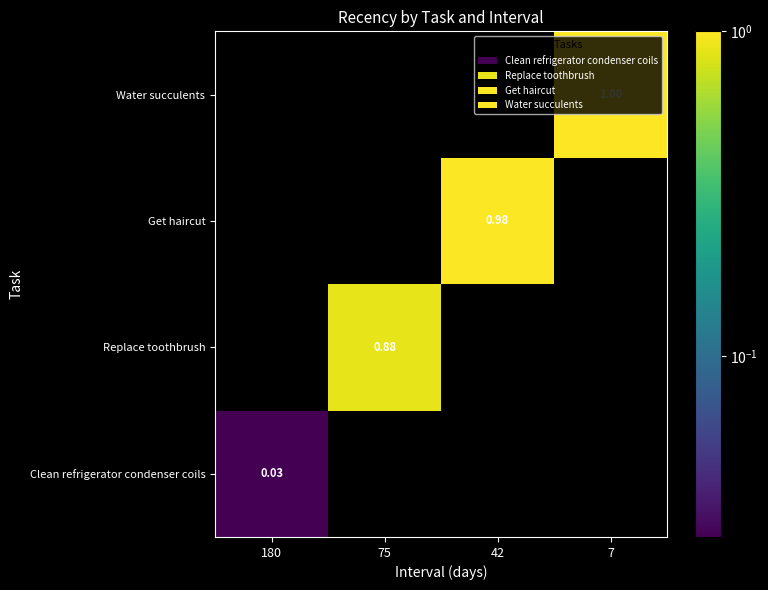

Rank the categories by Get haircut value from lowest to highest.

180, 75, 42, 7